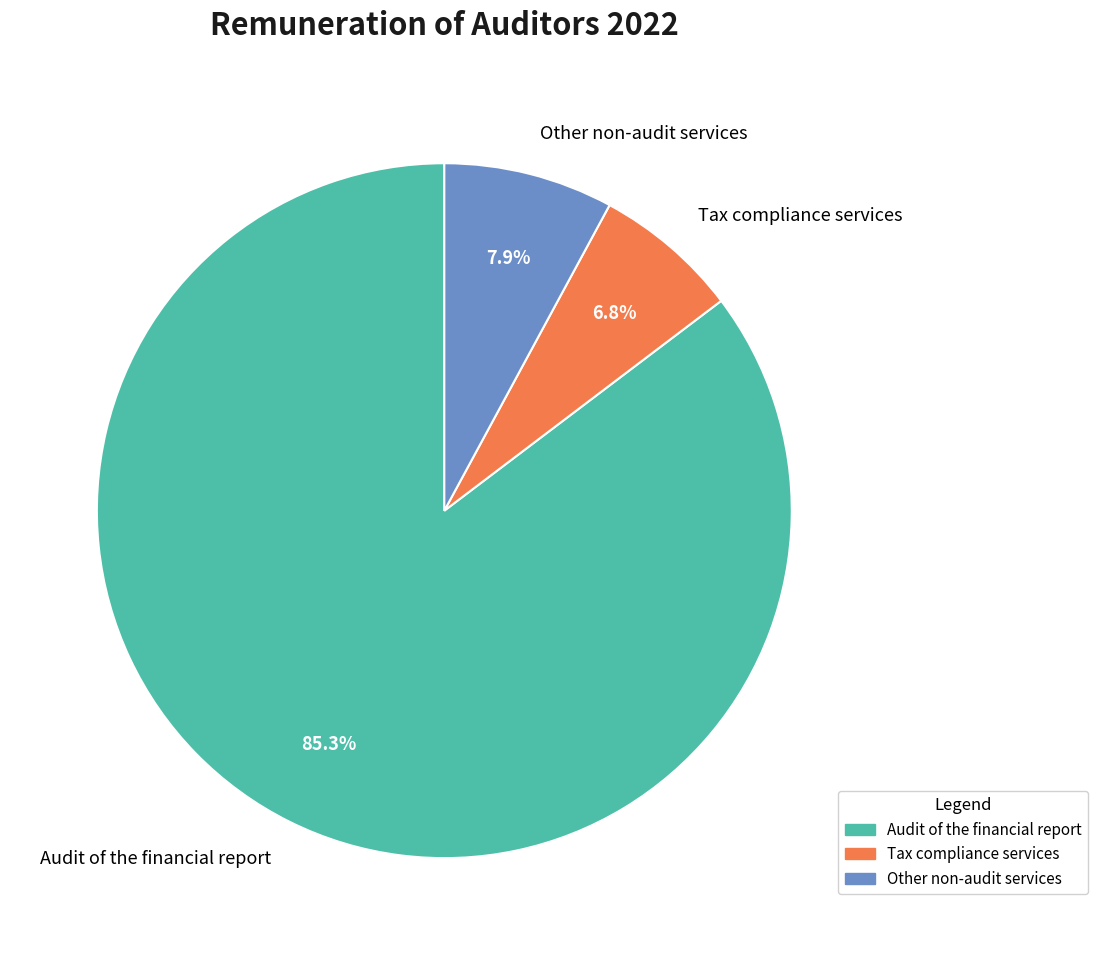

What portion of the pie excludes Other non-audit services?

92.1%